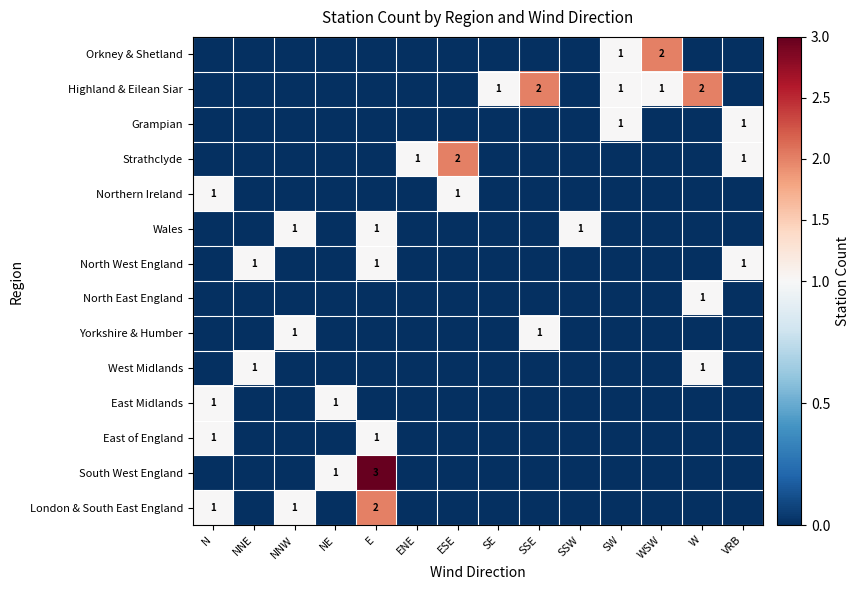

What is the greatest value displayed?

3